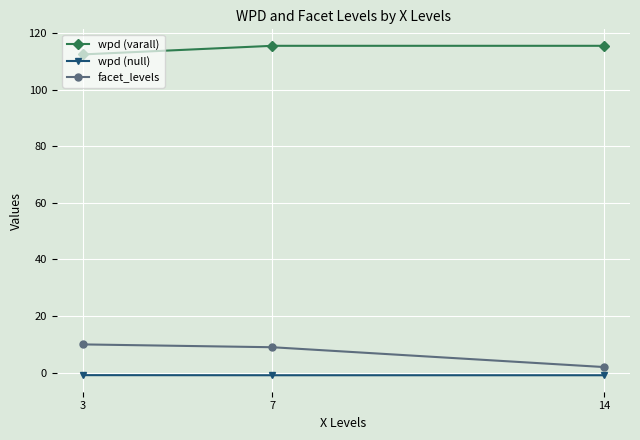

Does the chart display data point markers on the line(s)?

Yes